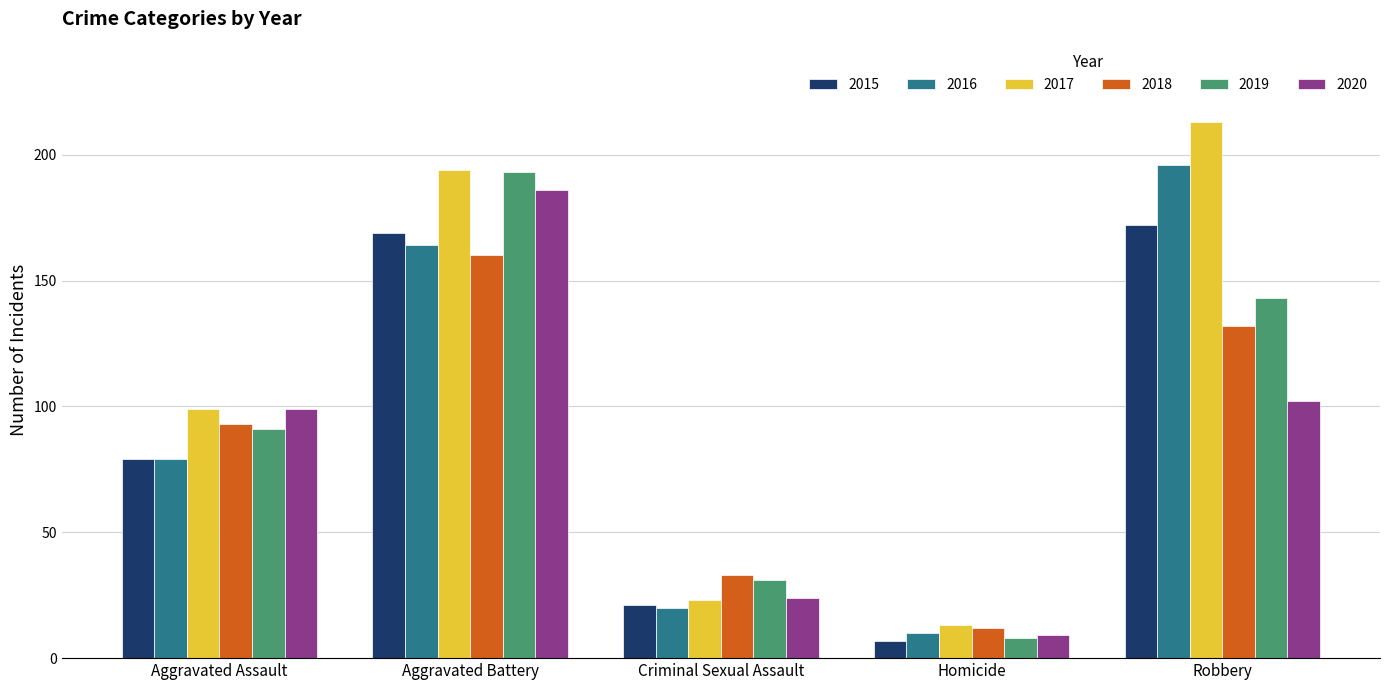

List the series in order of their peak value, highest first.

2017, 2016, 2019, 2020, 2015, 2018